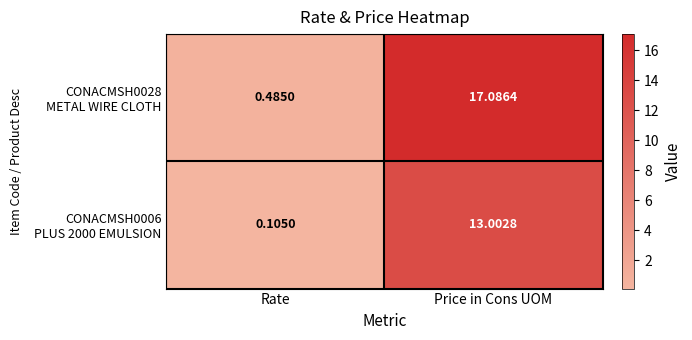

Count the number of data series in this chart.

2